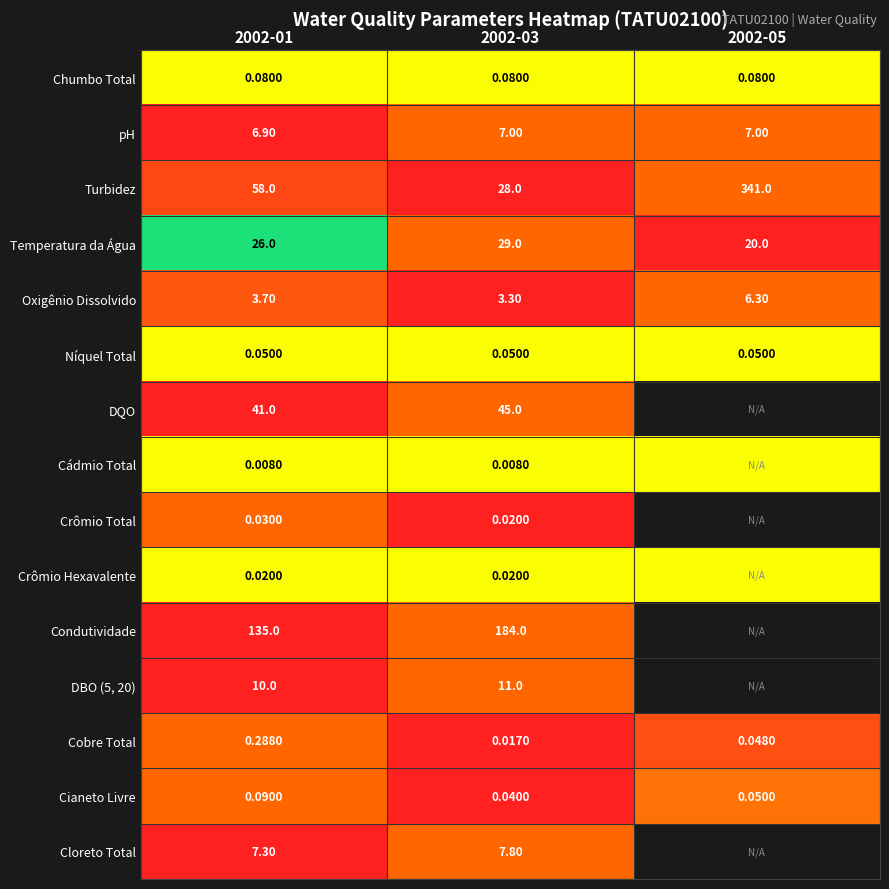

How many values in the Temperatura da Água series are below 26?

1